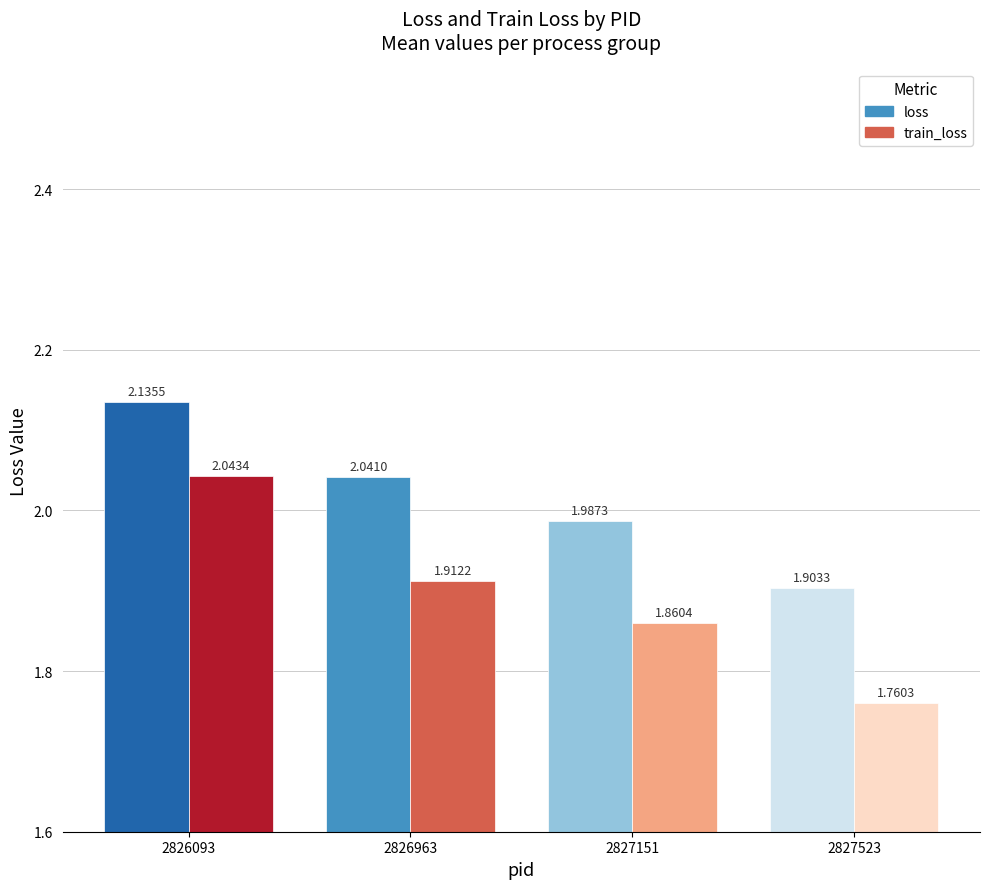

Is the value of loss at 2826963 greater than the value of train_loss at 2826093?

No